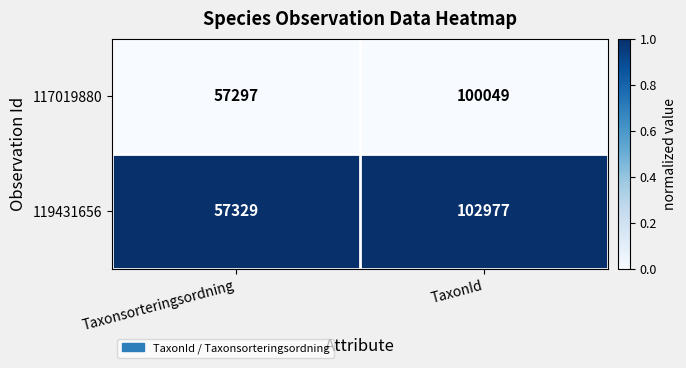

Reading left to right, list all the values displayed in this chart.

117019880: Taxonsorteringsordning=57297	TaxonId=100049
119431656: Taxonsorteringsordning=57329	TaxonId=102977